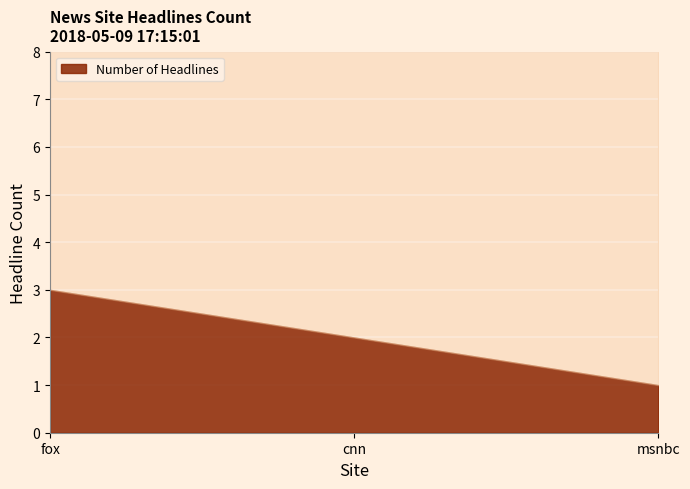

How many data points are less than 2?

1